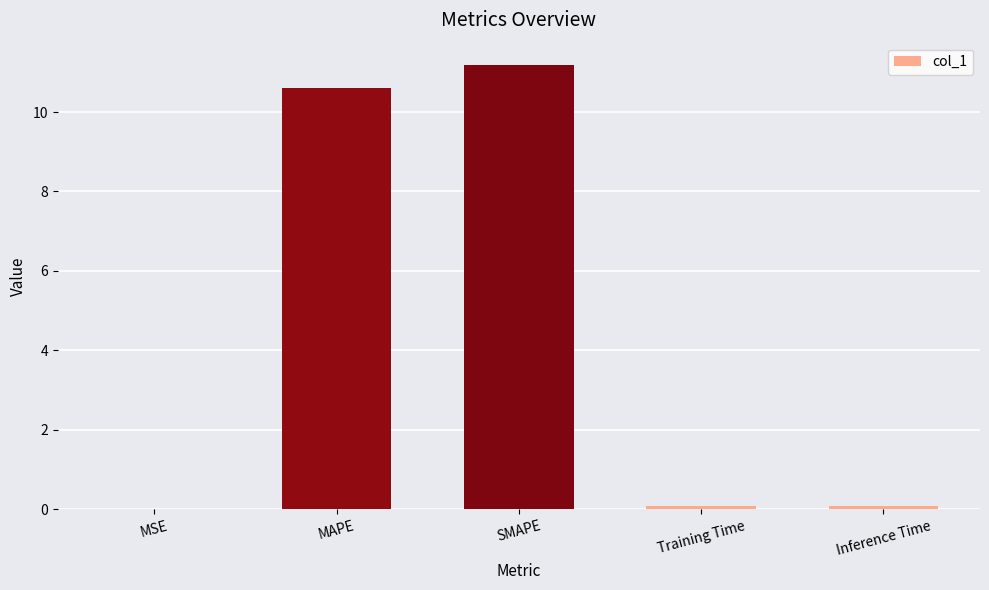

Is it true that the value at SMAPE is 15.5?

False